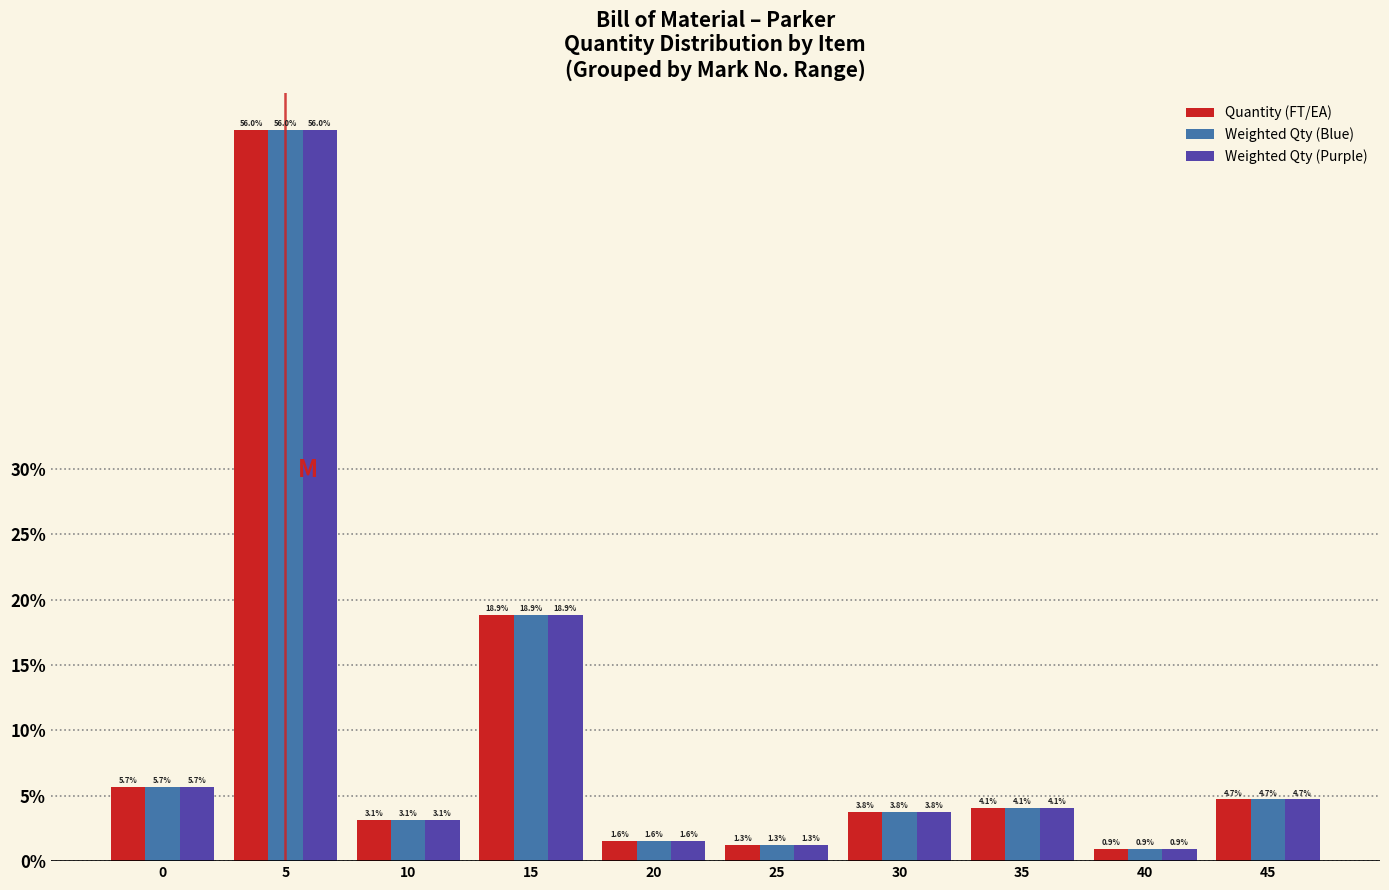

Reading left to right, transcribe all the data shown in this chart.

Quantity (FT/EA): 0=5.7	5=56.0	10=3.1	15=18.9	20=1.6	25=1.3	30=3.8	35=4.1	40=0.9	45=4.7
Weighted Qty (Blue): 0=5.7	5=56.0	10=3.1	15=18.9	20=1.6	25=1.3	30=3.8	35=4.1	40=0.9	45=4.7
Weighted Qty (Purple): 0=5.7	5=56.0	10=3.1	15=18.9	20=1.6	25=1.3	30=3.8	35=4.1	40=0.9	45=4.7